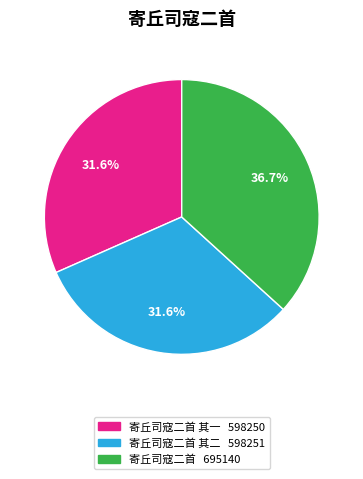

Count the number of slices in the pie.

3